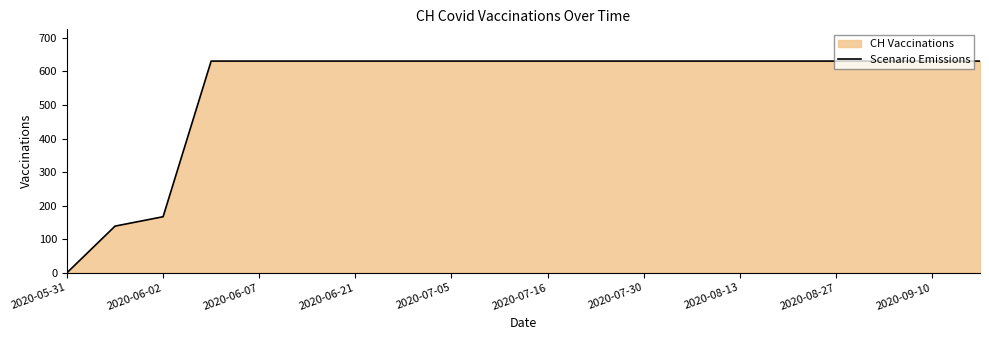

The value at 2020-07-16 is 1094. True or false?

False